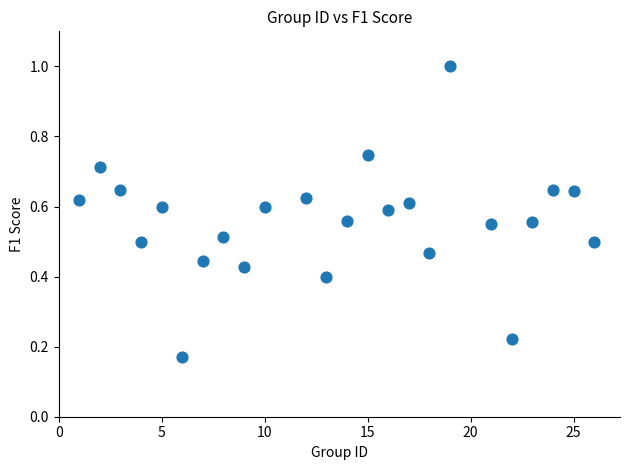

What is the range of X values (max minus min)?

25.0